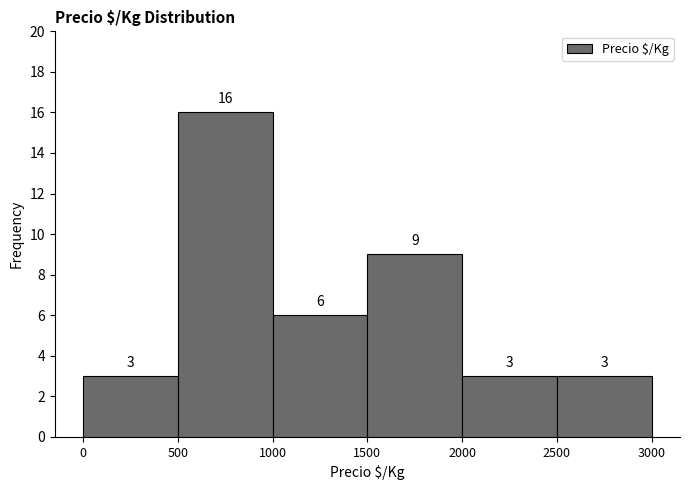

Reading left to right, transcribe this chart: for each bar, give the range it covers on the x-axis and its height.

0 to 500: 3
500 to 1000: 16
1000 to 1500: 6
1500 to 2000: 9
2000 to 2500: 3
2500 to 3000: 3